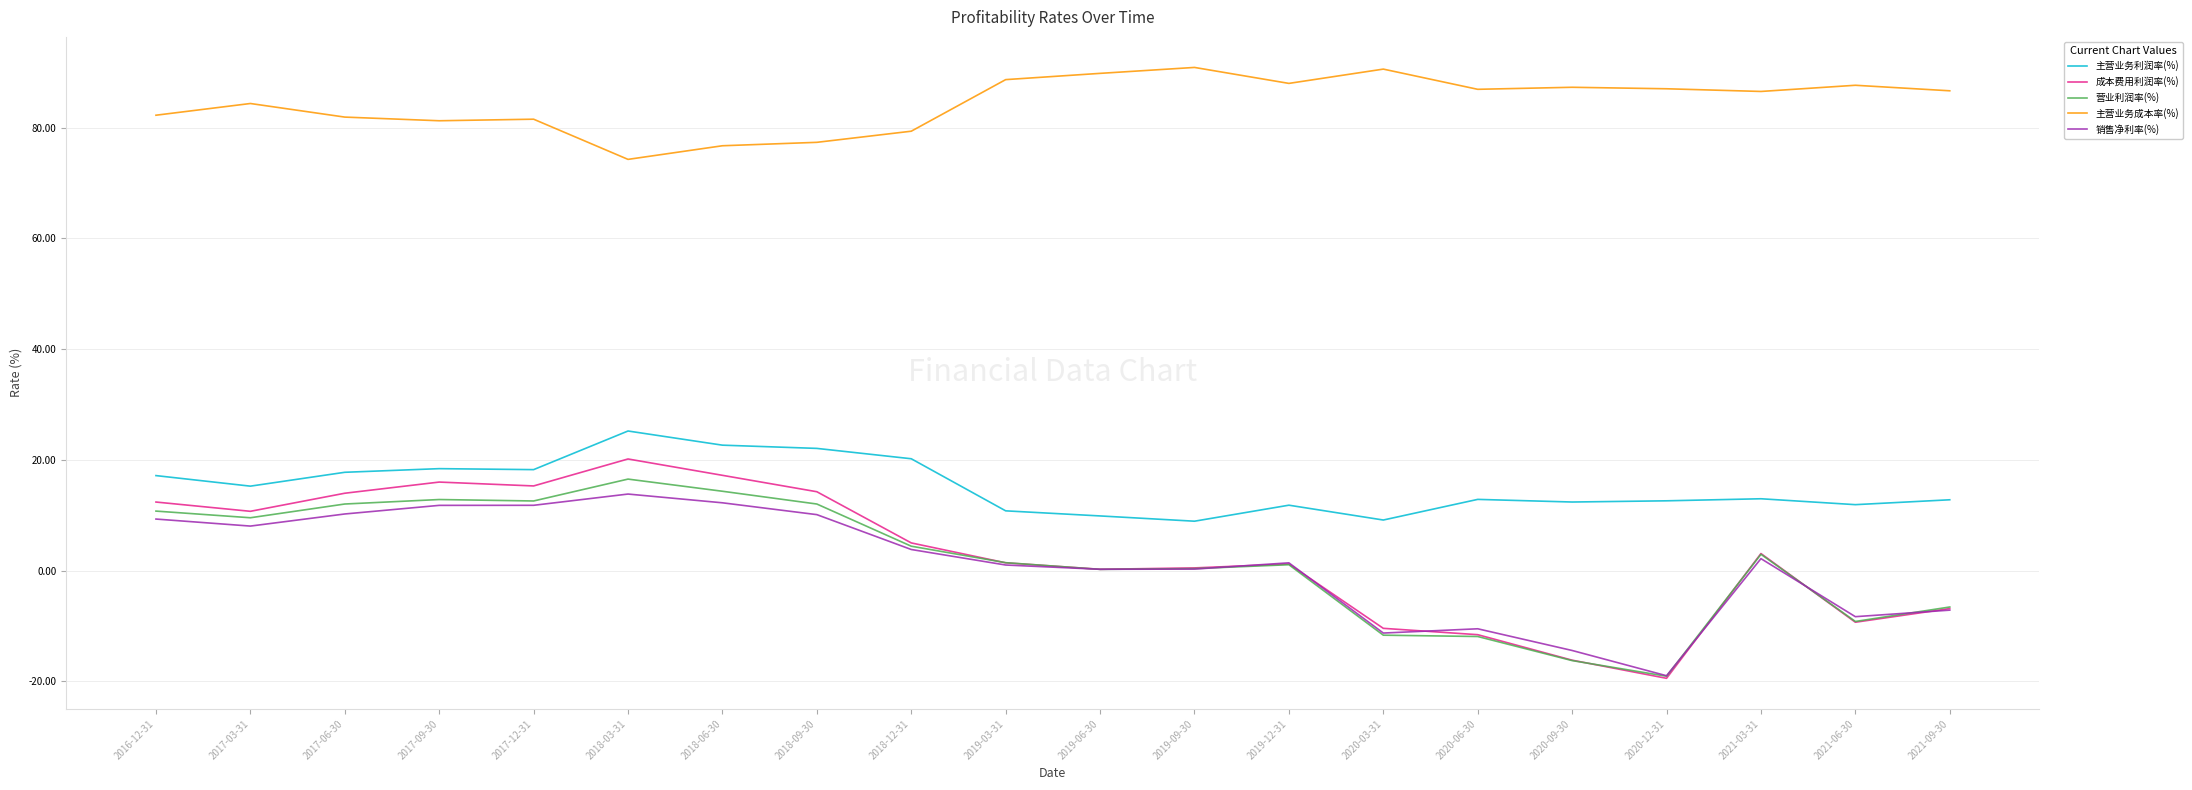

At which label does 成本费用利润率(%) reach its peak?

2018-03-31